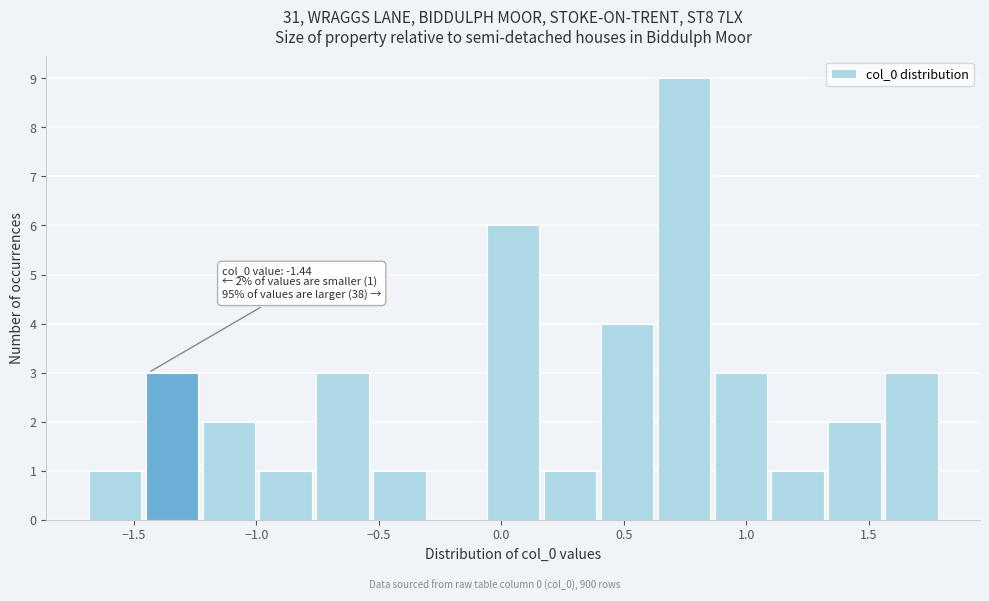

Which range on the x-axis has the tallest bar?

0.65 to 0.85